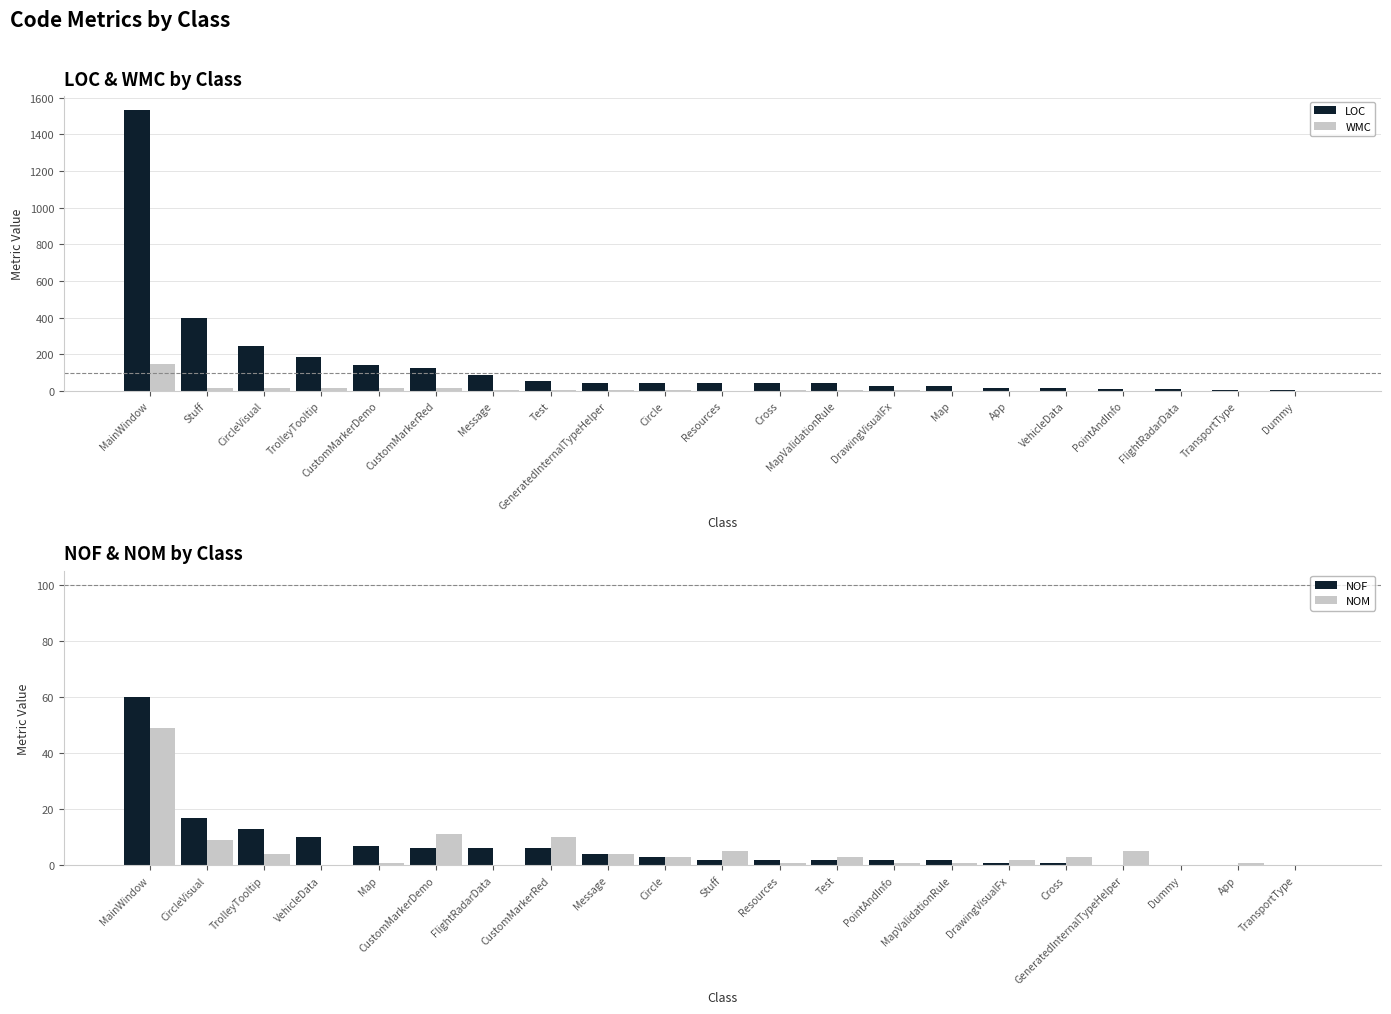

At which label does WMC reach its peak?

MainWindow